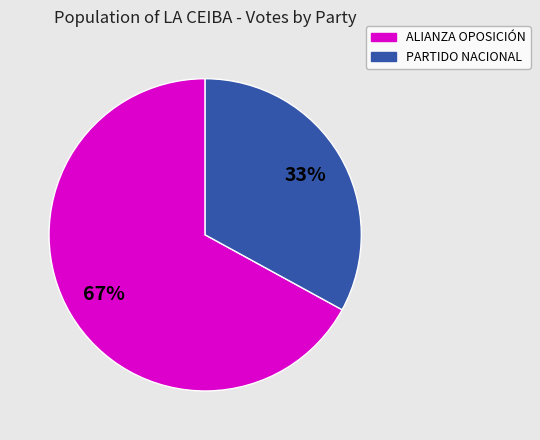

Is there any slice that represents more than half of the pie?

Yes